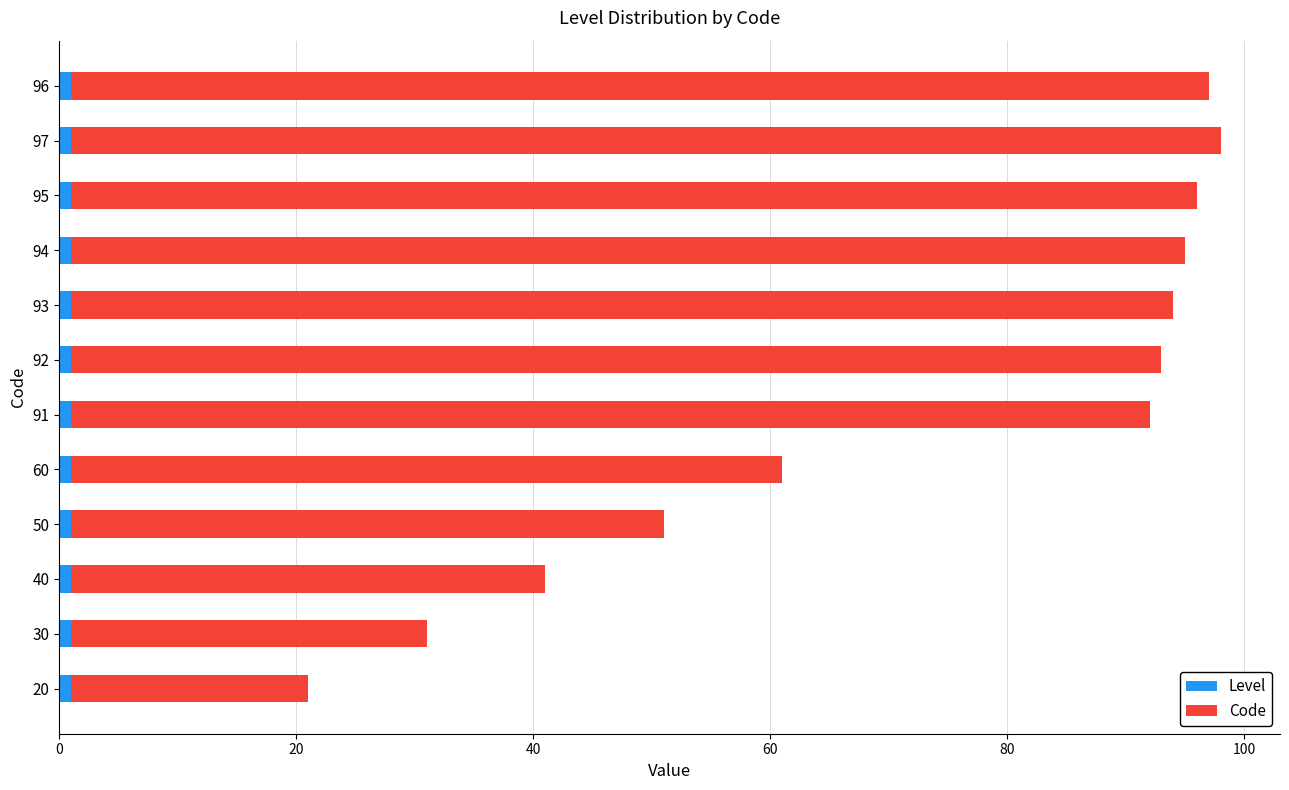

Which series has the largest total across all categories?

Code